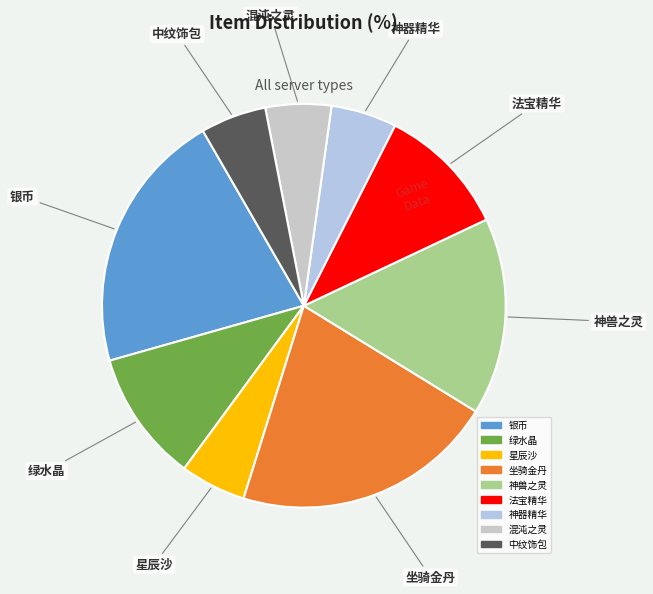

What is the largest slice in the pie chart?

坐骑金丹